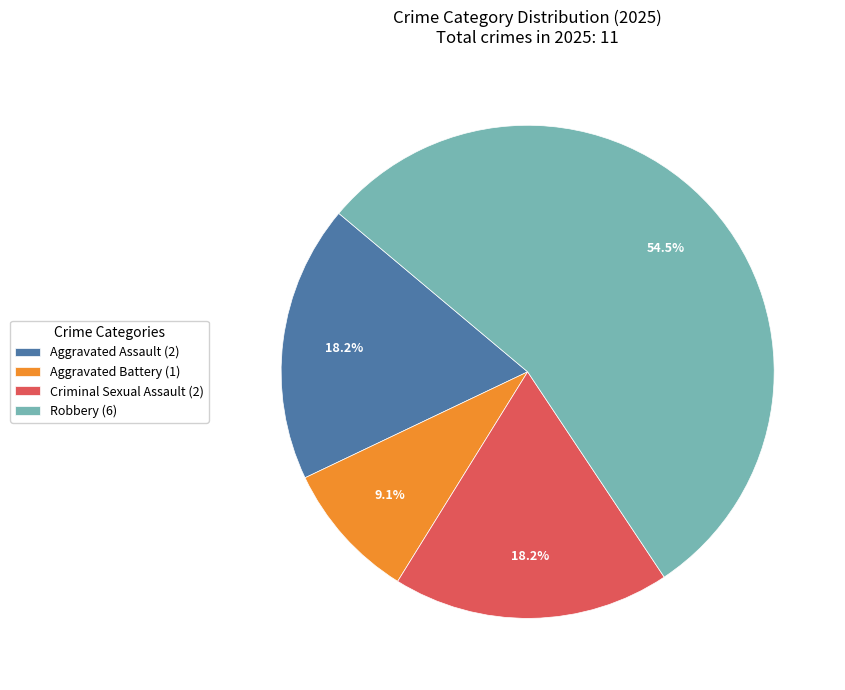

Count the number of slices in the pie.

4